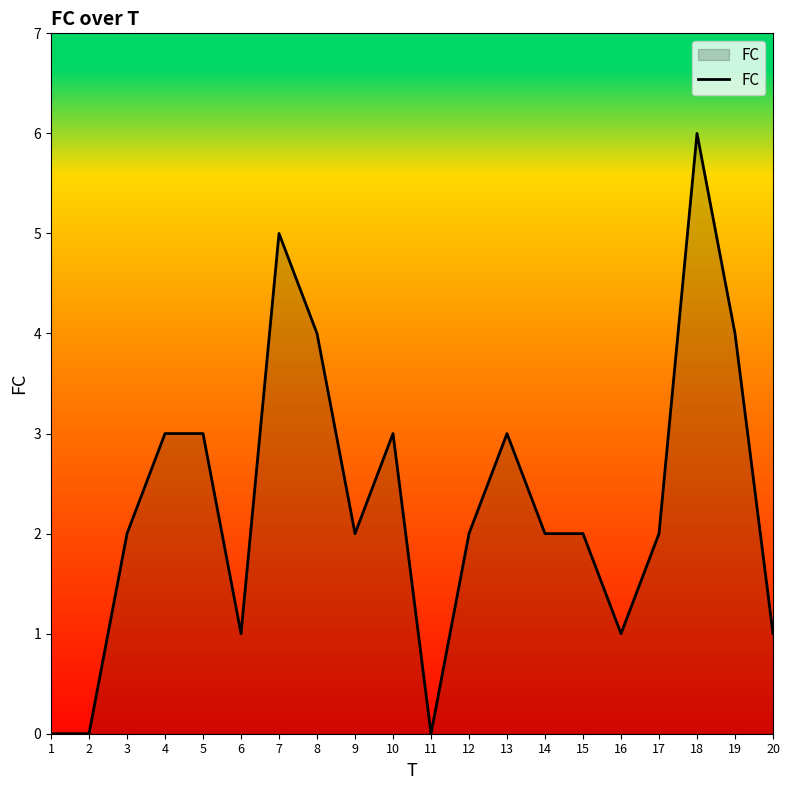

The chart shows a value of 1 at 15. True or false?

False